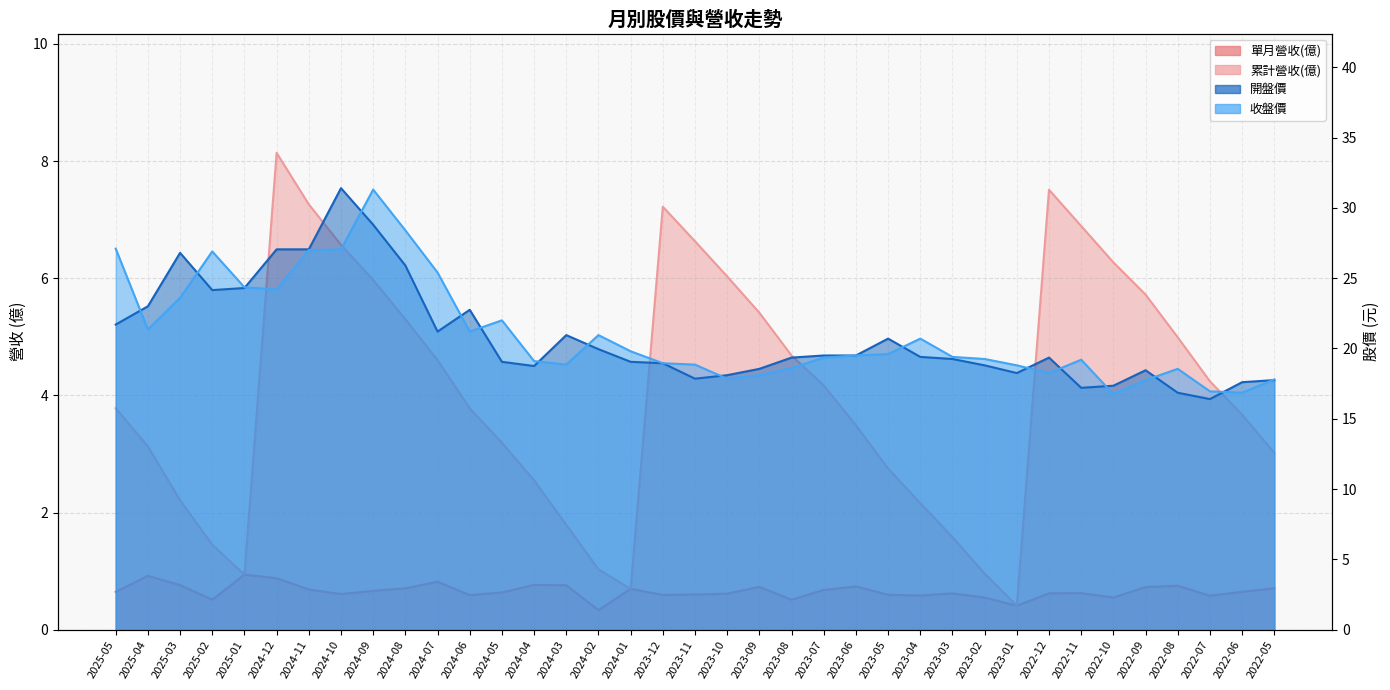

What is the smallest value displayed?

0.3